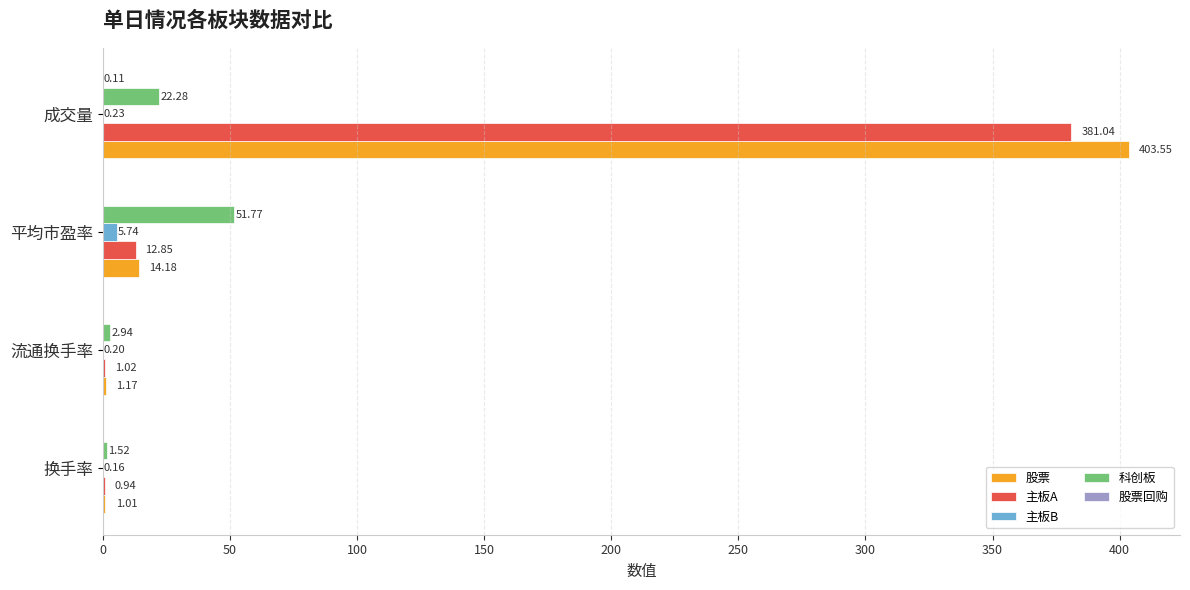

What is the total value across all series at 换手率?

3.6